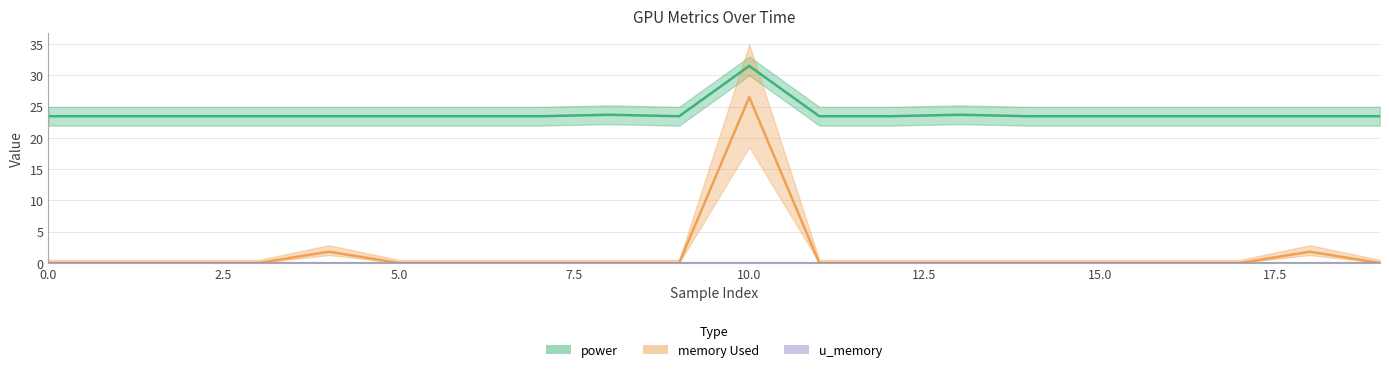

At how many categories does at least one series exceed 10?

20